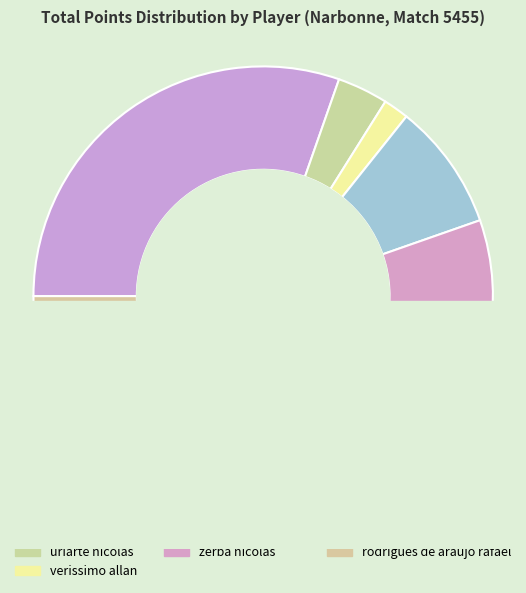

Which category has the biggest portion of the pie?

bassereau rémi